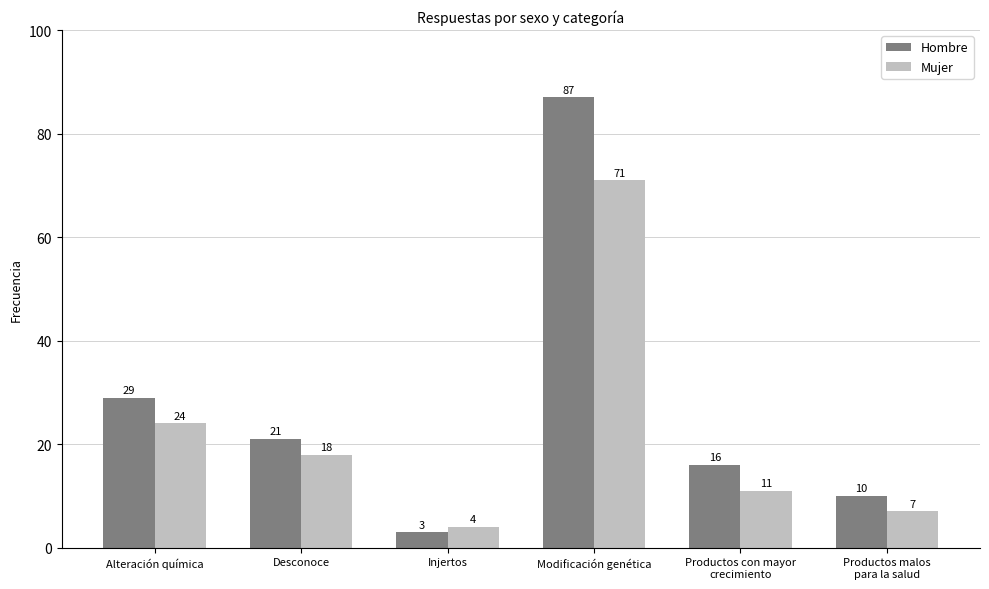

Where does the Mujer series first go above 18?

Alteración química